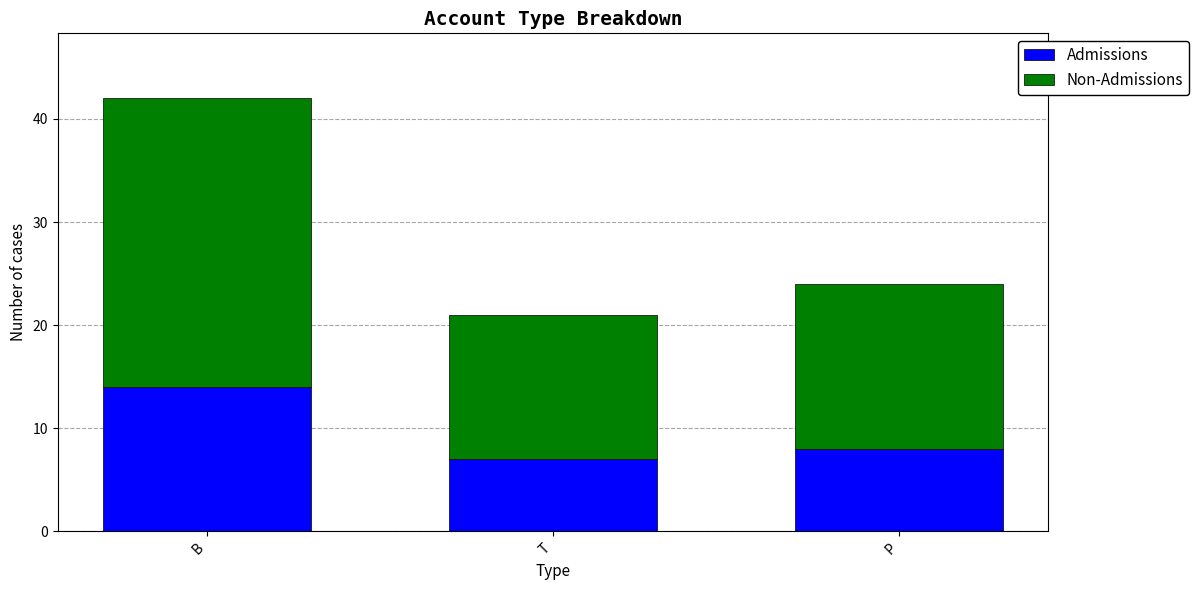

What is the maximum value for Admissions?

14